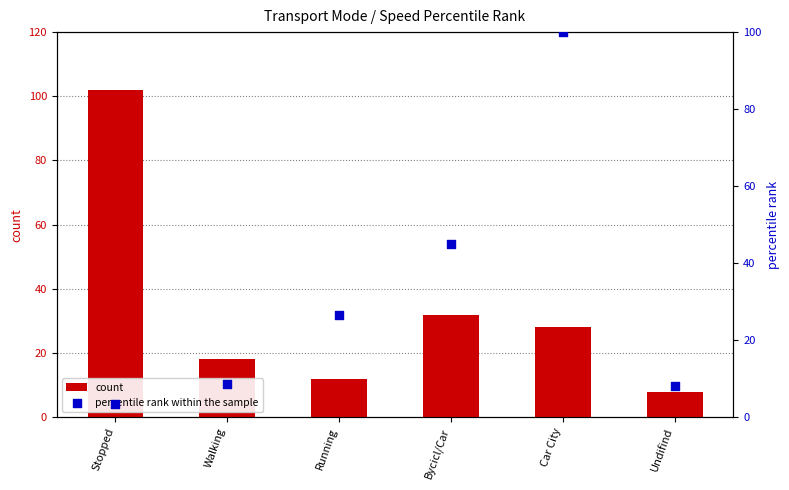

At which category is the sum across all series the highest?

Car City